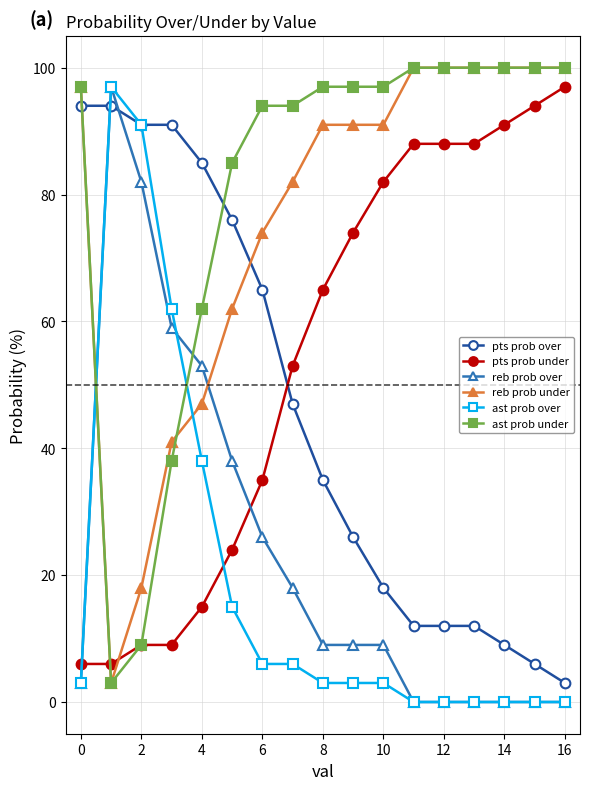

True or false: pts prob under has more than 2 points higher than both neighbors.

False